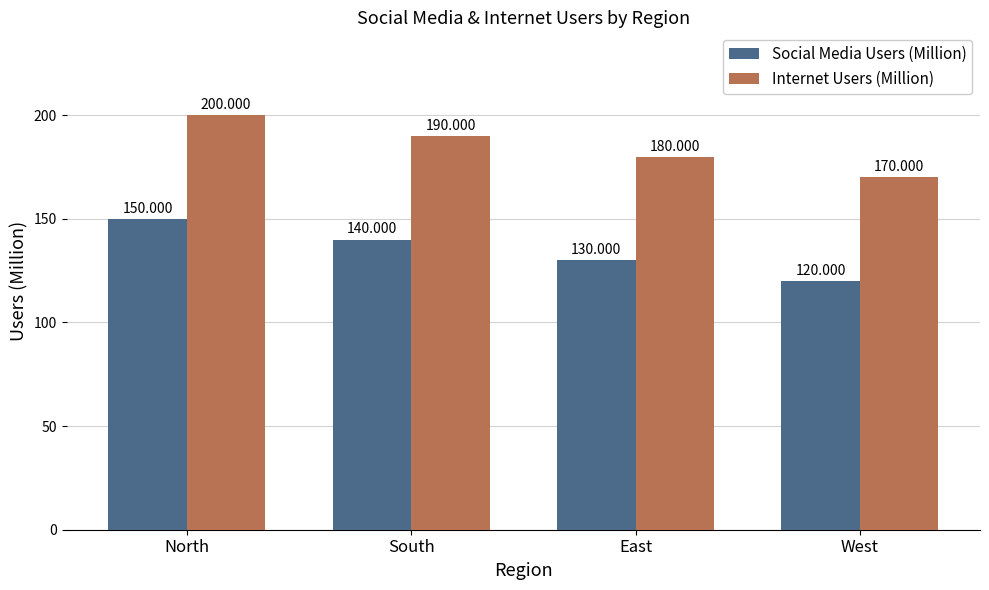

Reading left to right, transcribe all the data shown in this chart.

Social Media Users (Million): North=150	South=140	East=130	West=120
Internet Users (Million): North=200	South=190	East=180	West=170